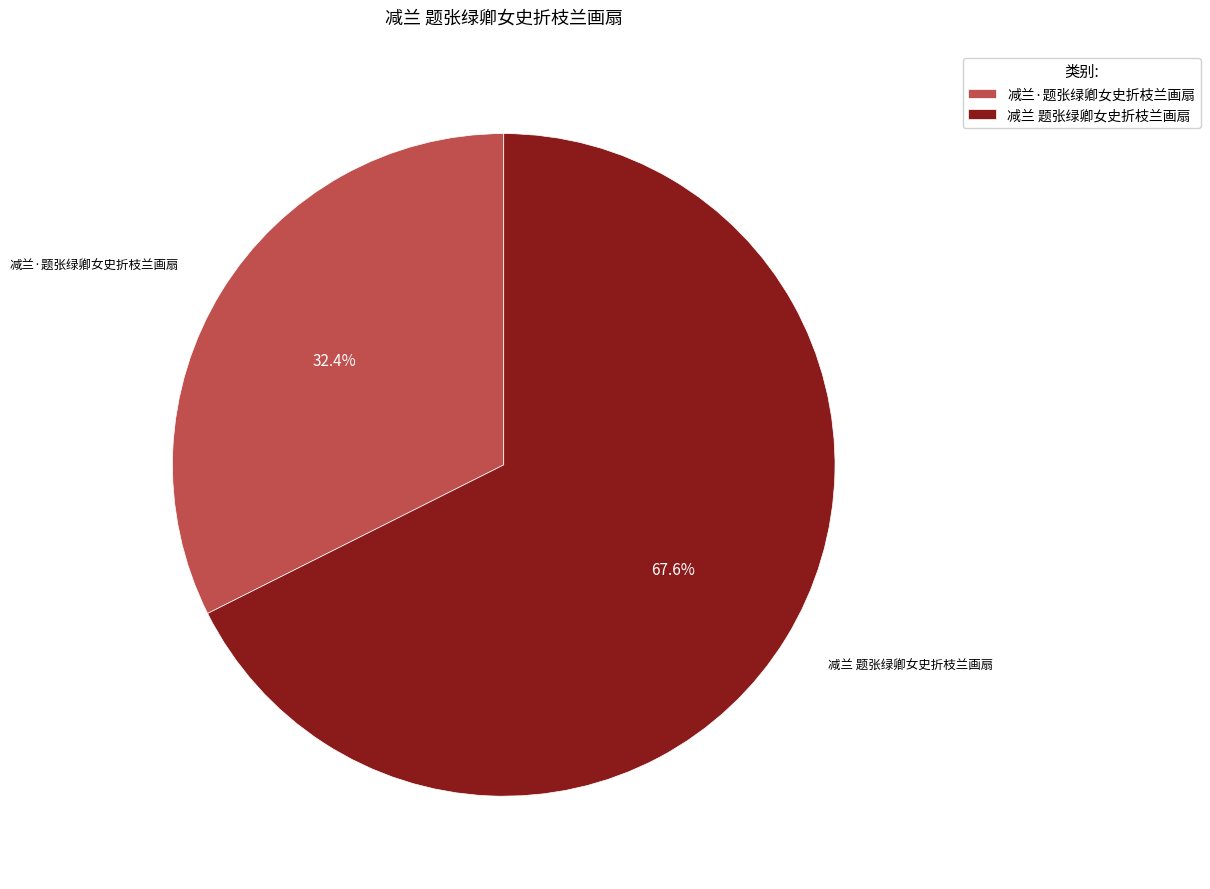

Approximately how many times larger is the value at 减兰 题张绿卿女史折枝兰画扇 compared to 减兰·题张绿卿女史折枝兰画扇?

2.1